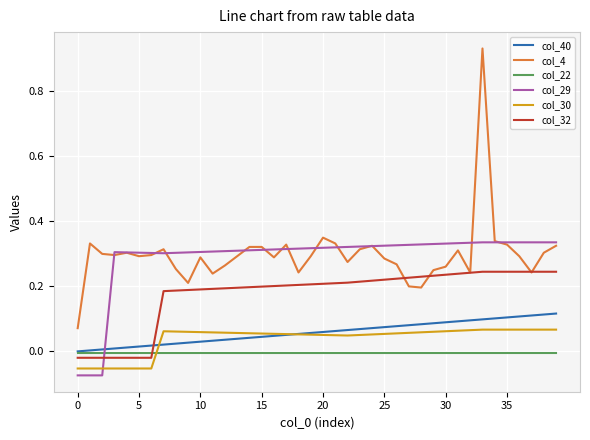

True or false: col_40 and col_4 intersect in this chart.

False